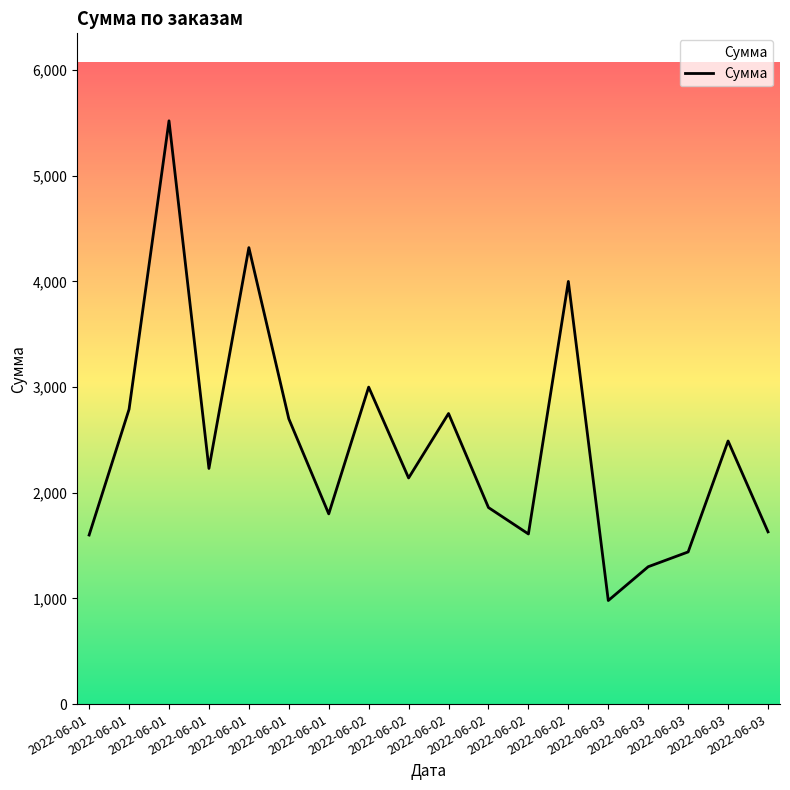

What is the value of the 1st point from the left?

1600